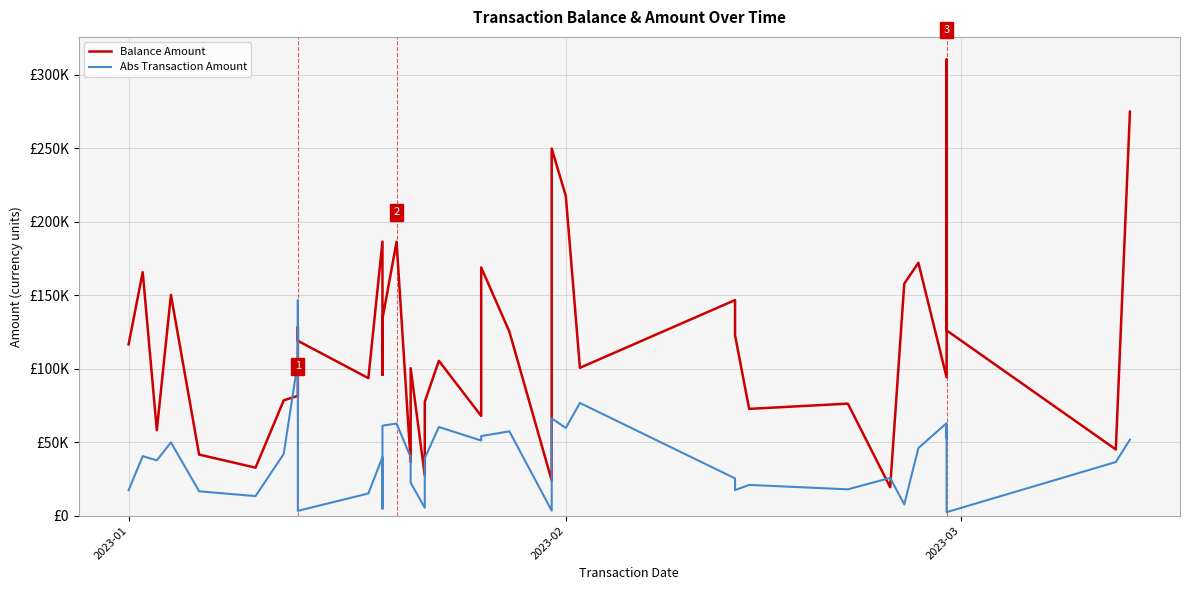

How many lines are shown in the chart?

2